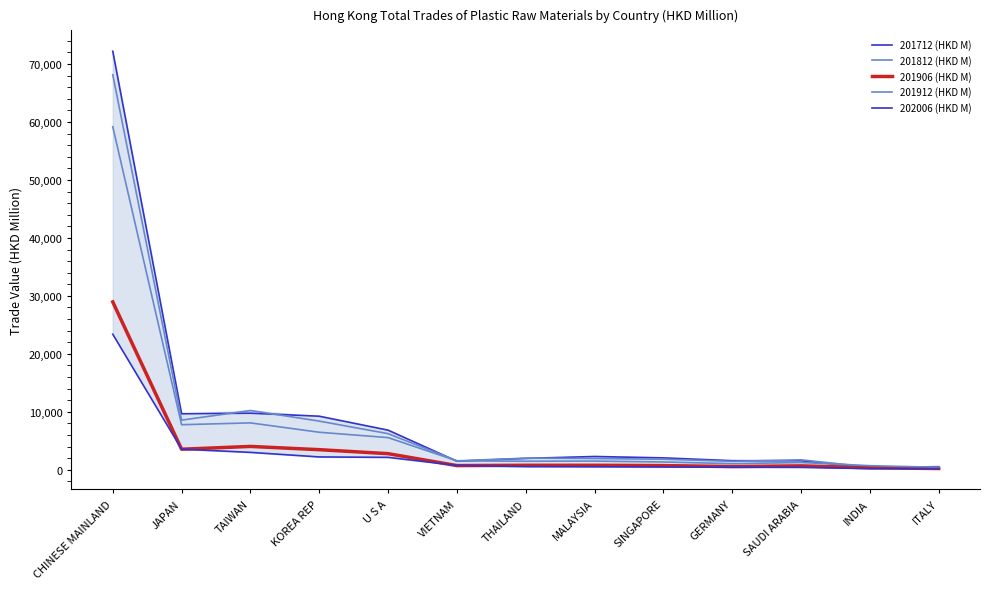

The 201812 (HKD M) series shows 2338.6 at SAUDI ARABIA. True or false?

False